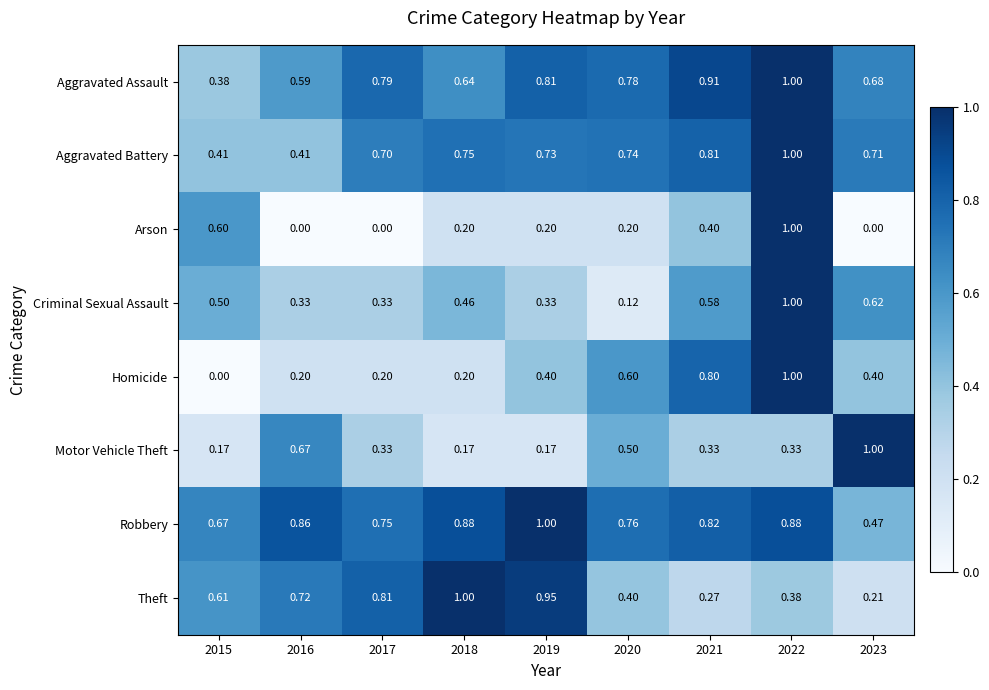

Which series changed the most between 2019 and 2022?

Arson